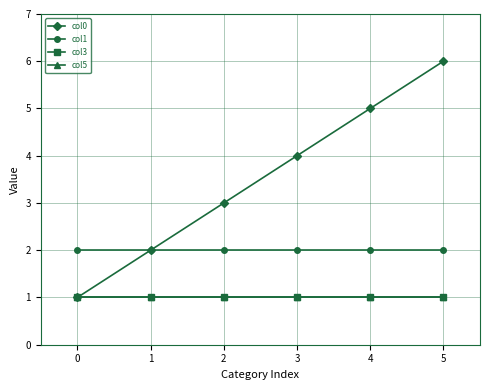

True or false: col5 and col0 intersect in this chart.

False